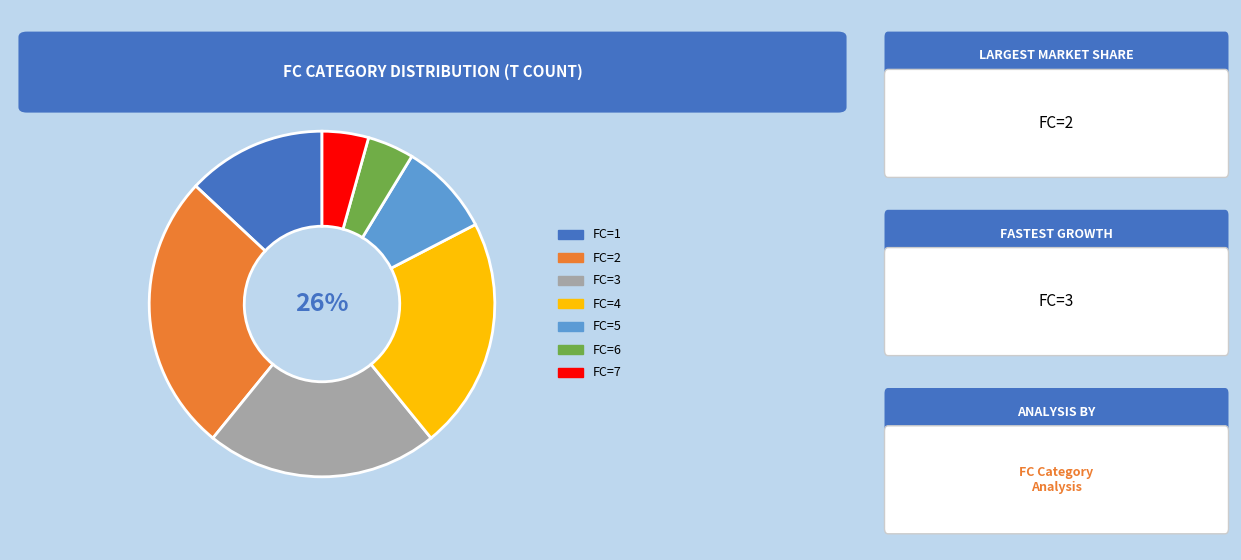

To the nearest percent, what is the combined percentage of FC=5 and FC=2?

35%